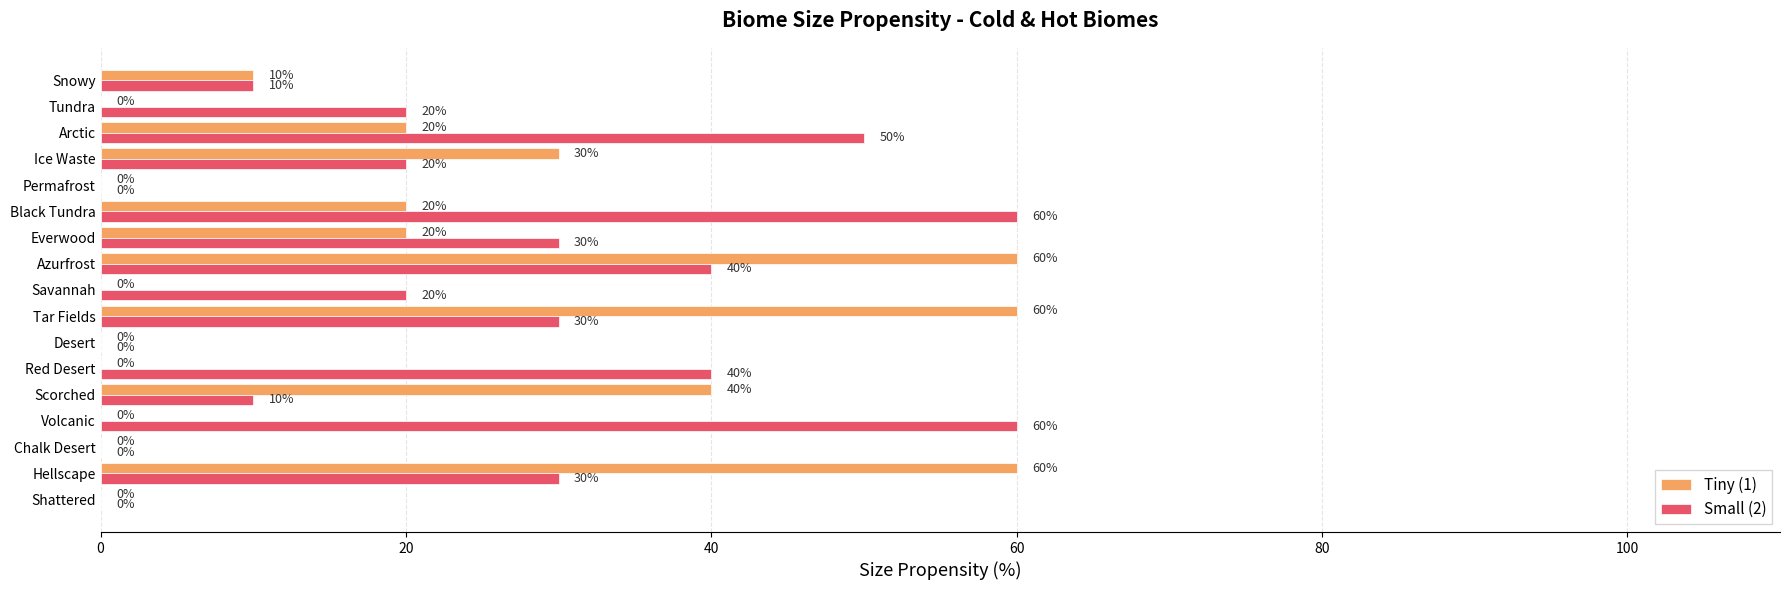

What is the maximum value shown in the chart?

60